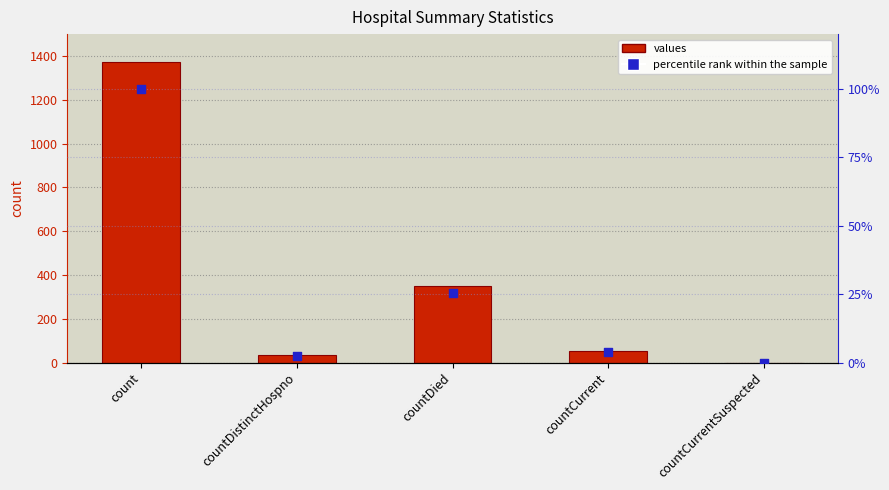

What is the total value across all series at countDied?

374.5